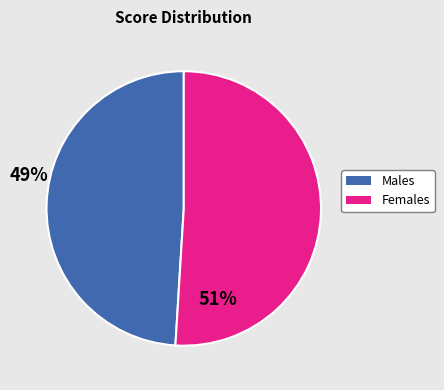

Is there a majority slice in this chart?

Yes